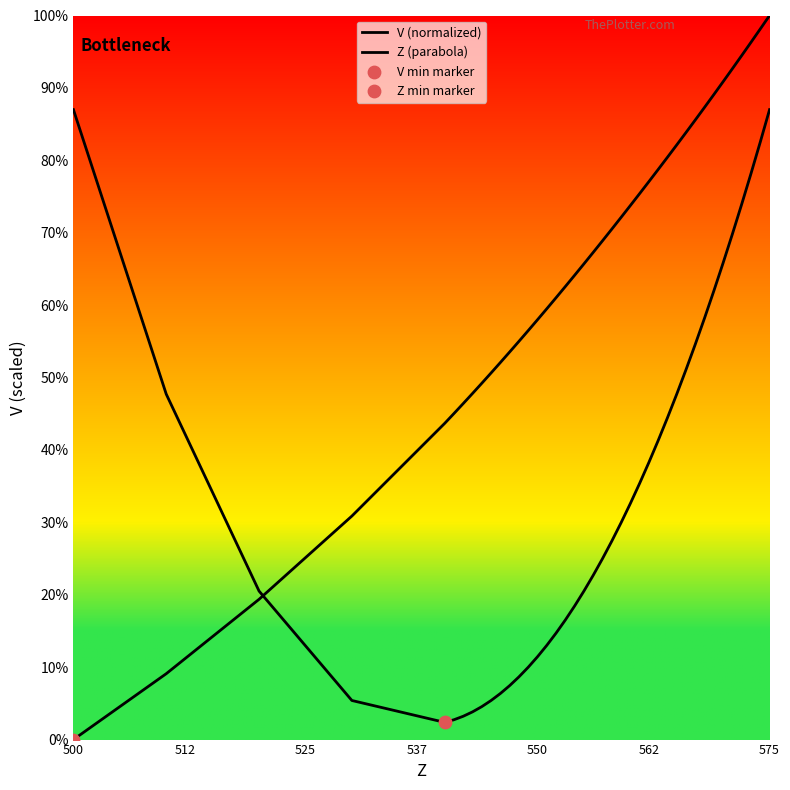

What are all the series names shown in the legend?

V (normalized), Z (parabola)